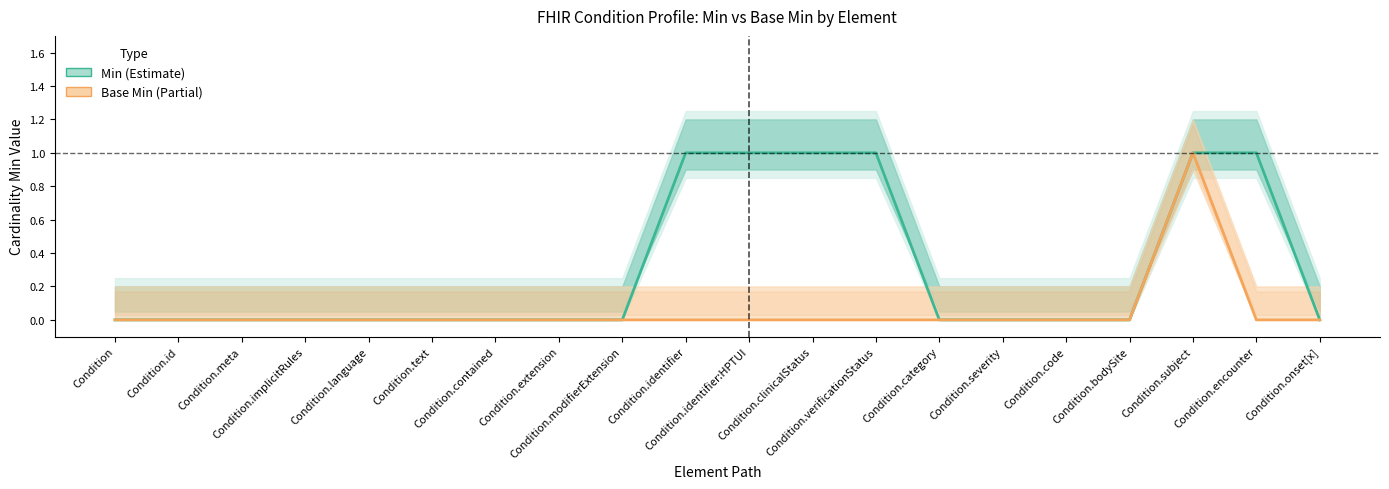

Between Condition.modifierExtension and Condition.identifier:HPTUI, which series saw the biggest shift?

Min